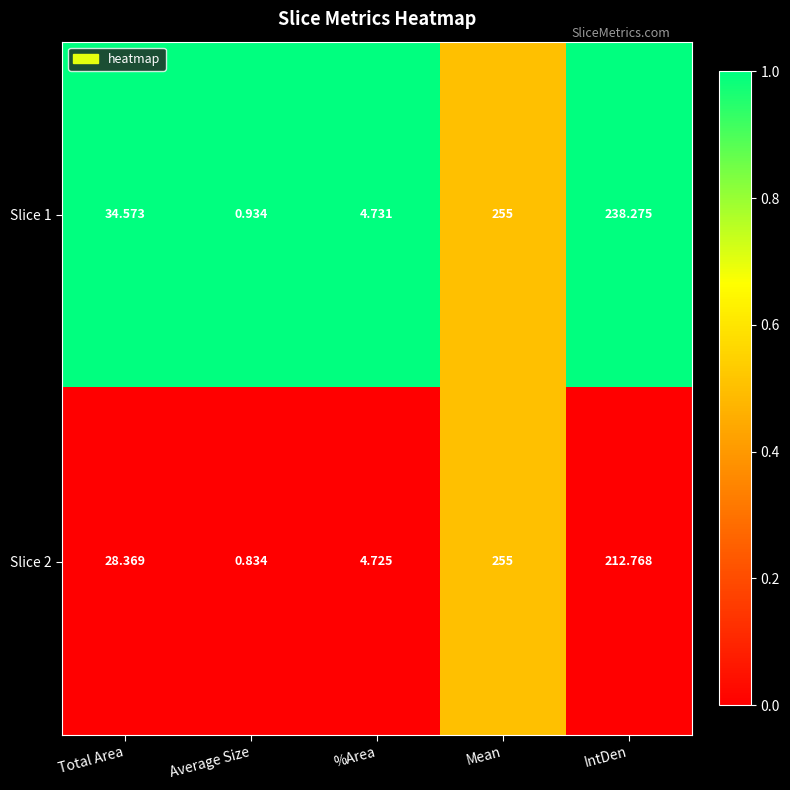

Is the value of Slice 2 at %Area greater than the value of Slice 1 at %Area?

No